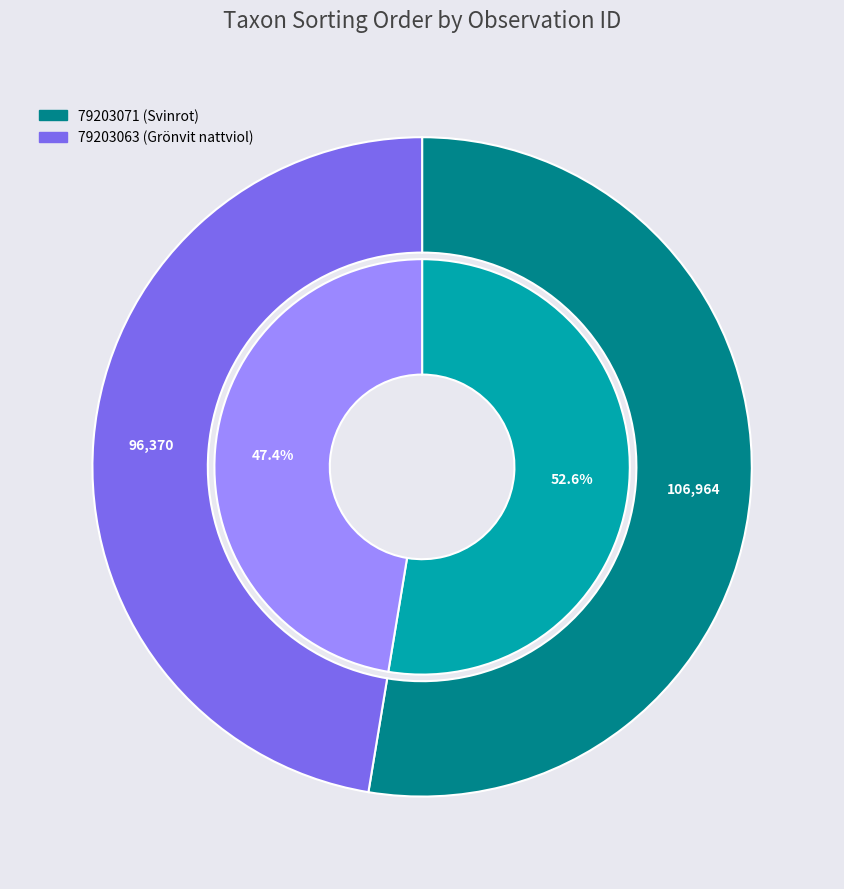

To the nearest percent, what percentage of the pie is 79203071?

53%